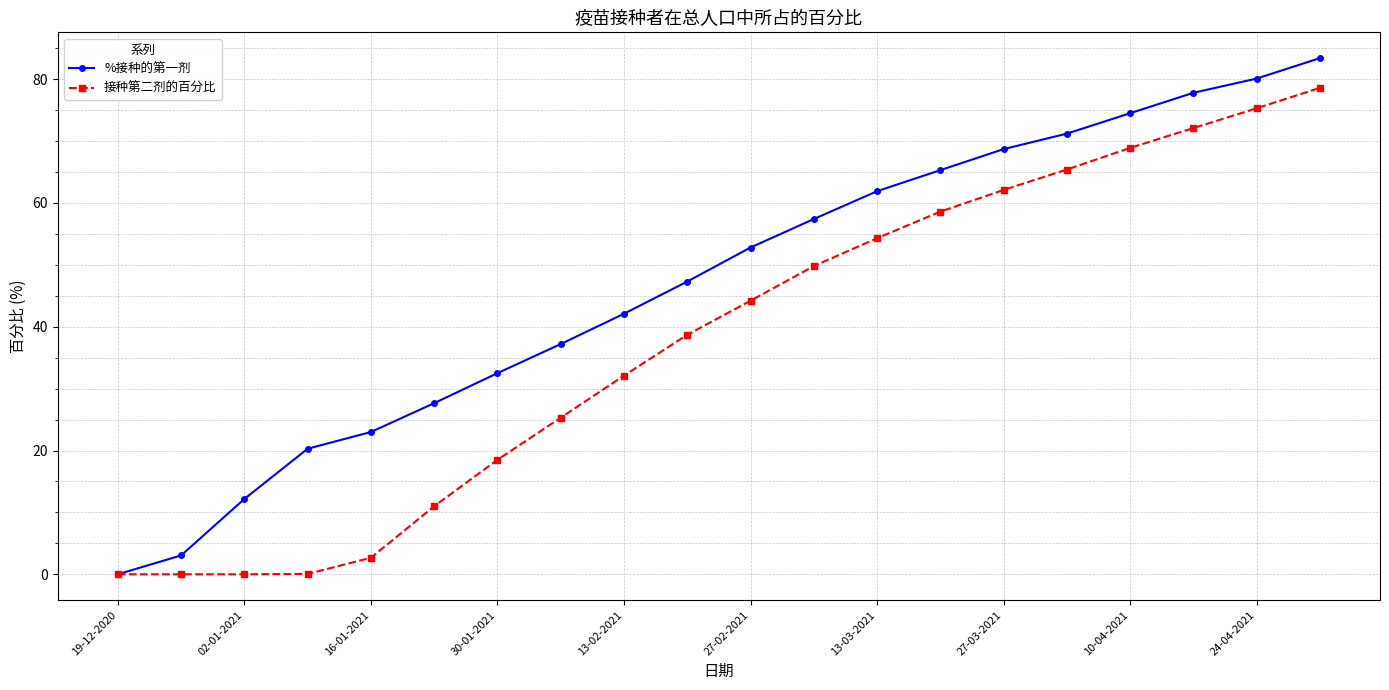

What is the maximum value shown in the chart?

83.4